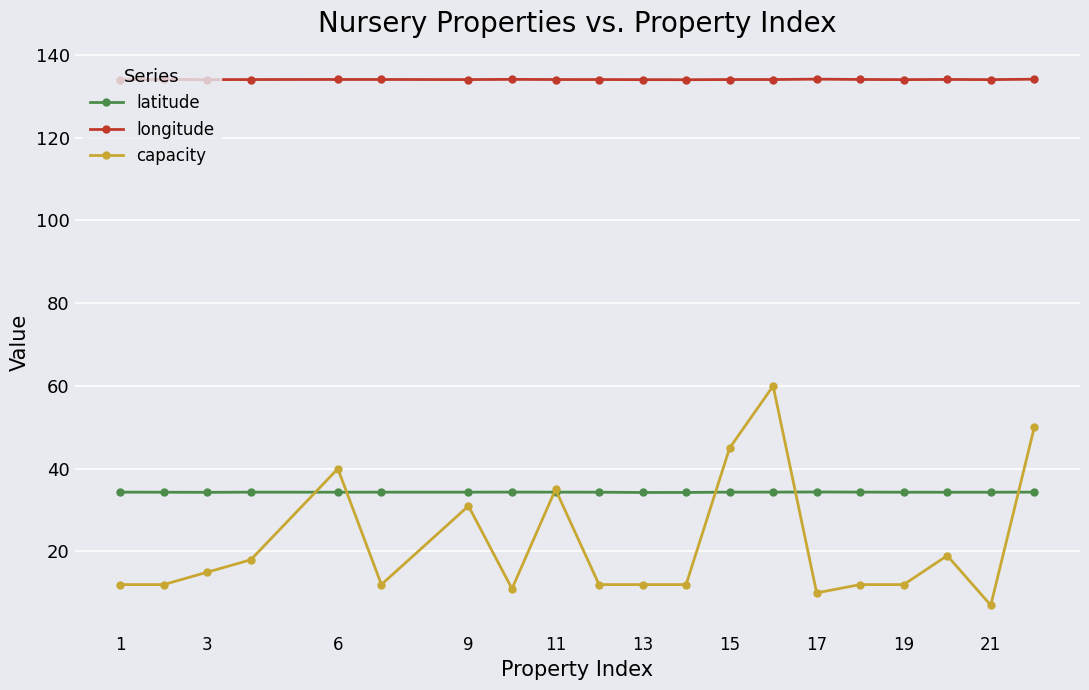

What is the value of the capacity point at the 12th from the left?

12.0